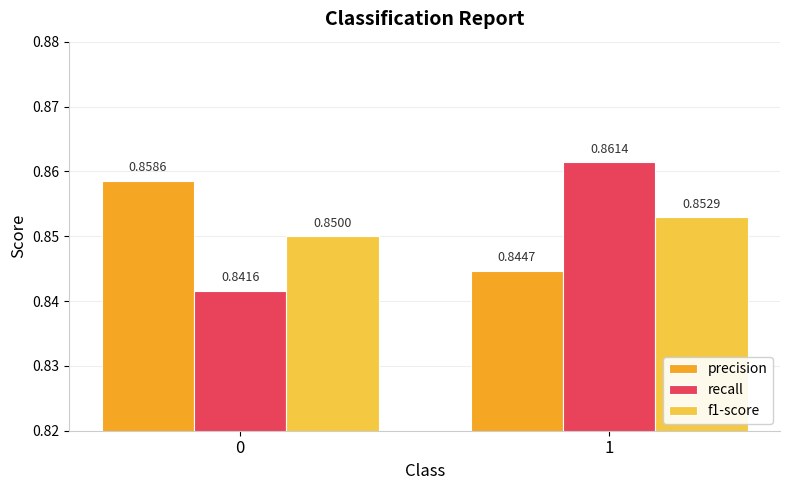

What is the sum of all f1-score values?

1.7